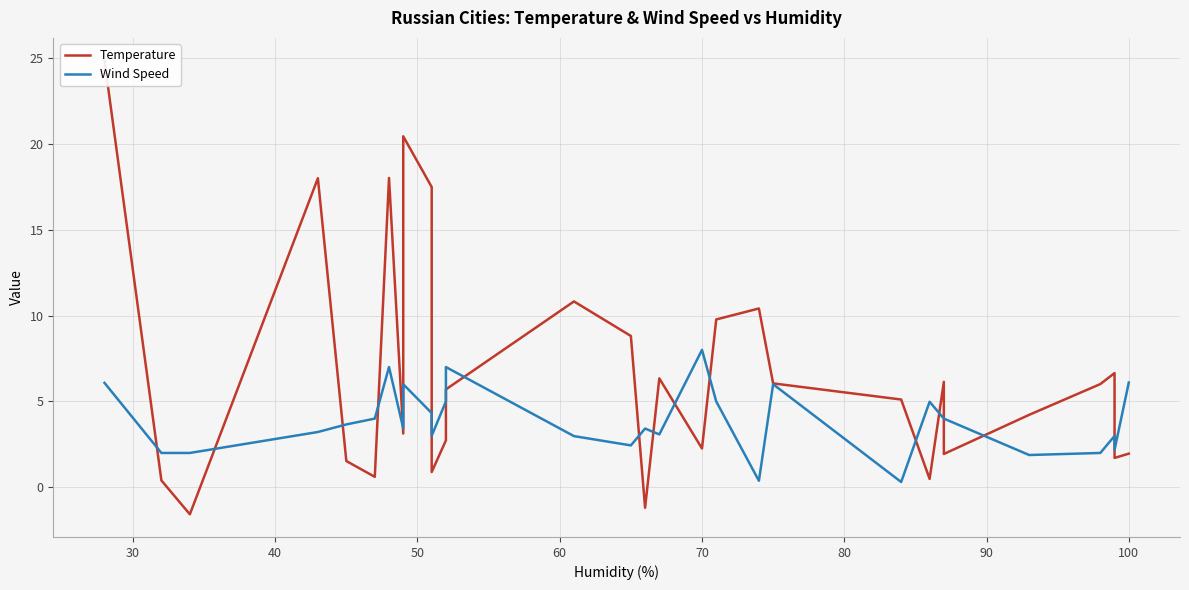

What are all the series names shown in the legend?

Temperature, Wind Speed